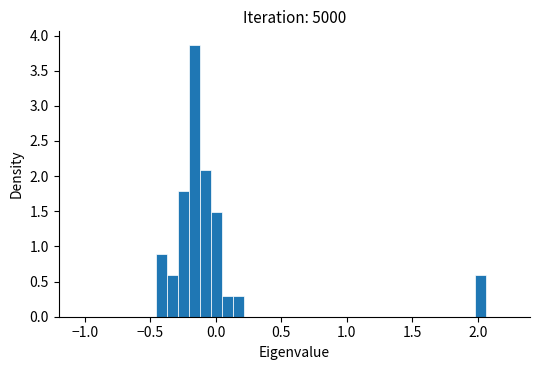

Read against the x-axis, roughly where is the centre of the tallest bar?

-0.15